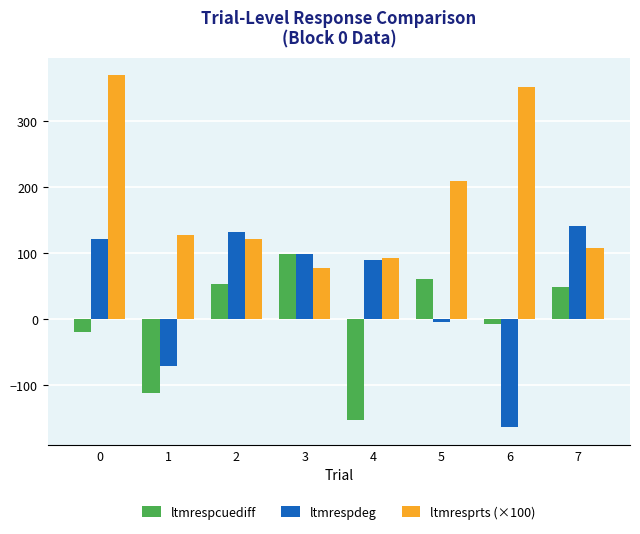

What is the difference between the second highest and minimum values in the ltmrespcuediff series?

214.8